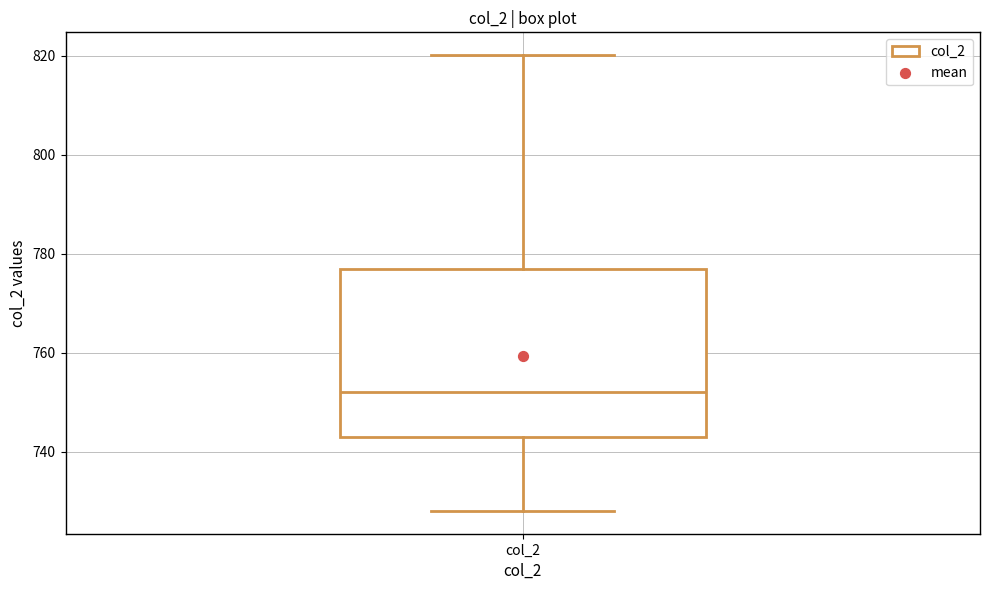

Transcribe this box plot: give where the median line is, the range the box spans, and where the two whiskers end, as read against the y-axis. The values are not printed on the chart, so give them approximately, as read against the axis.

median 752, box 744 to 776, whiskers 728 to 820